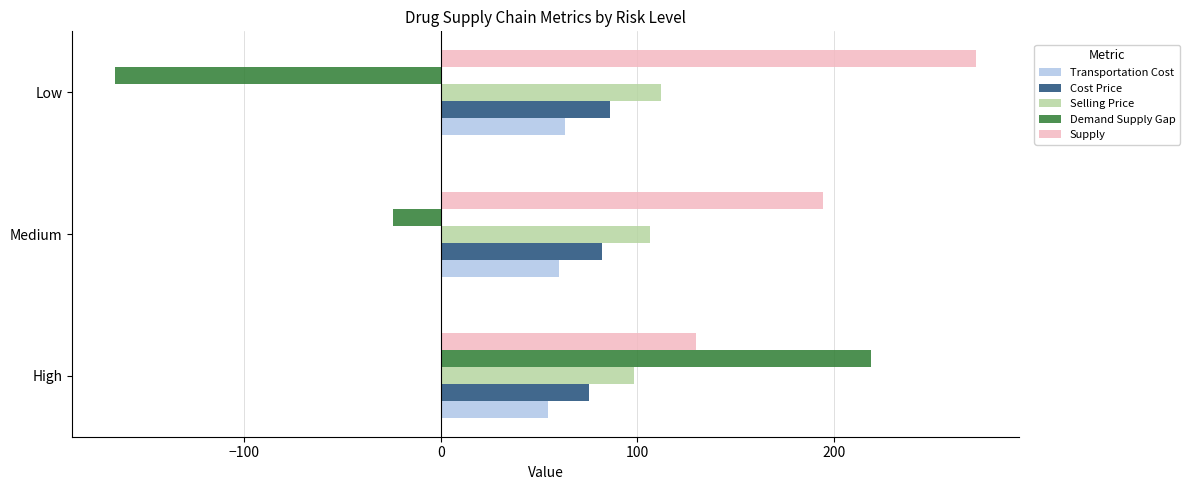

What is the average value of the Transportation Cost series?

59.4